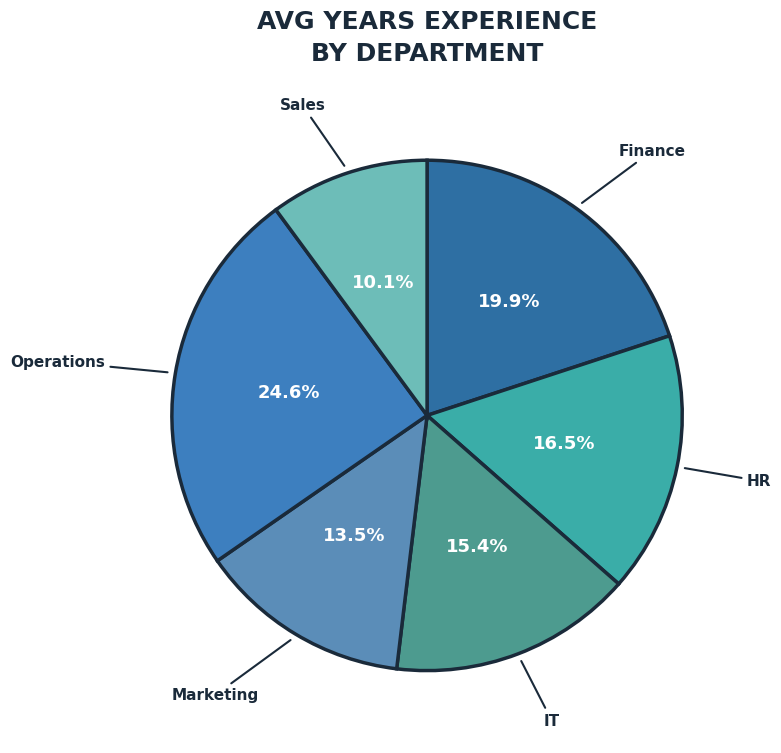

To the nearest percent, what portion does Sales represent?

10%